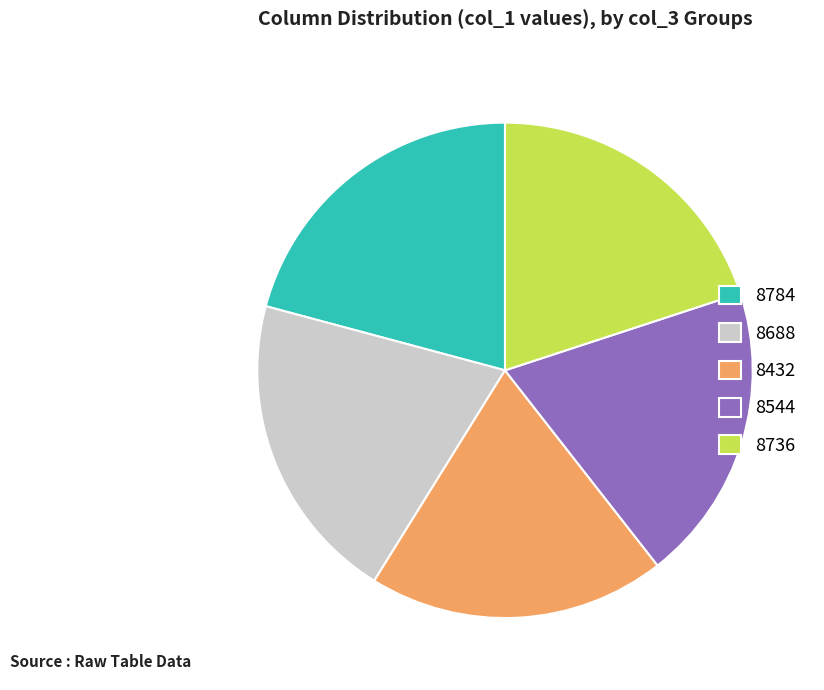

Is there any slice that represents more than half of the pie?

No